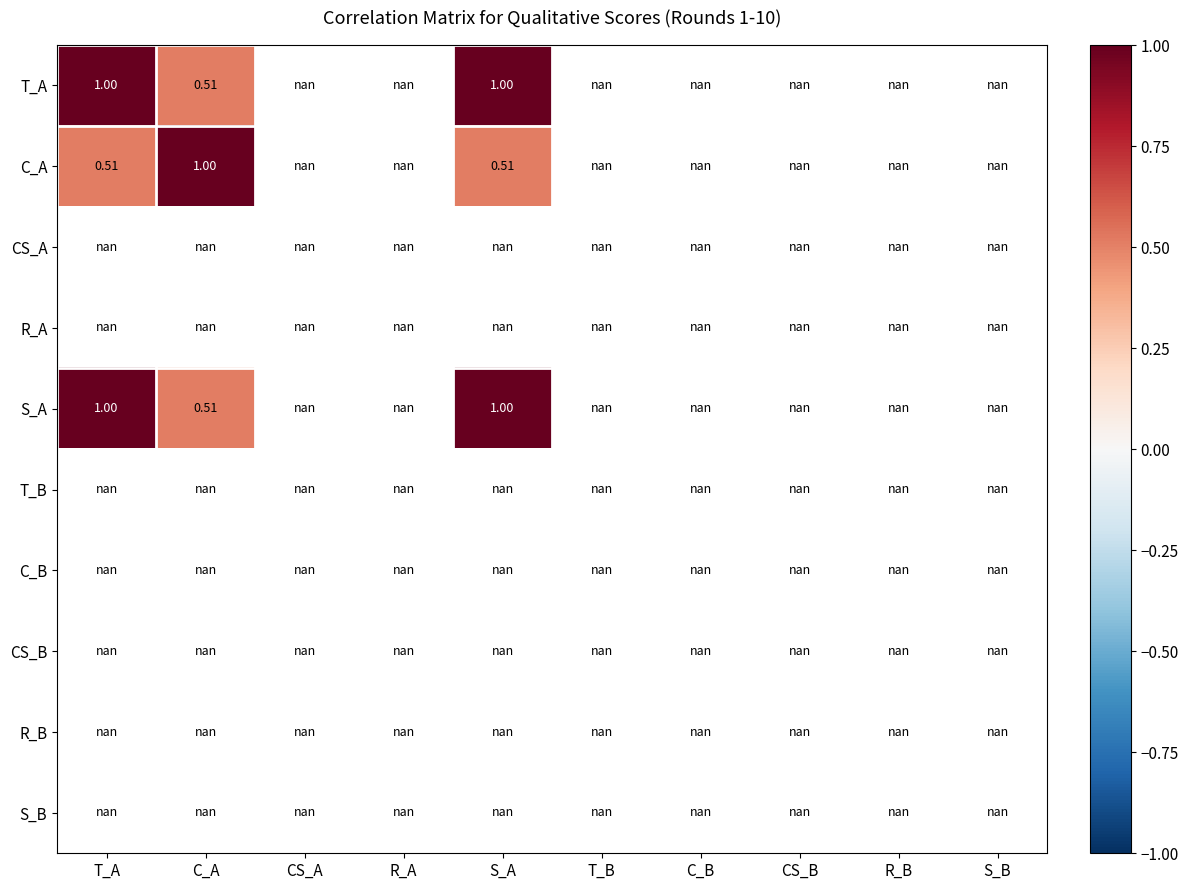

Where is S_A nearest to the value 0?

C_A